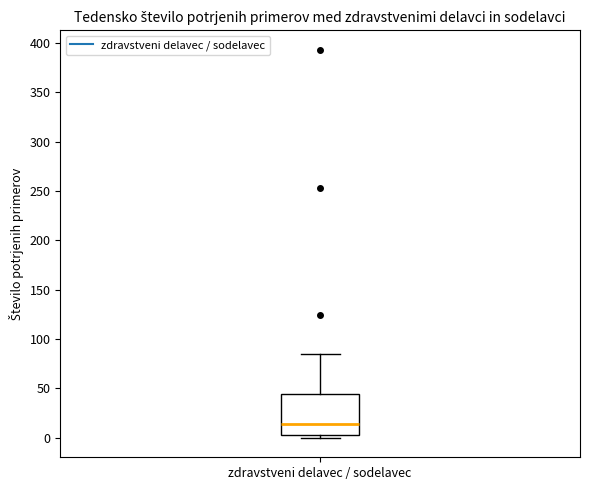

Where is the upper edge of the box for zdravstveni delavec / sodelavec on the y-axis? The values are not printed on the chart, so give them approximately, as read against the axis.

45